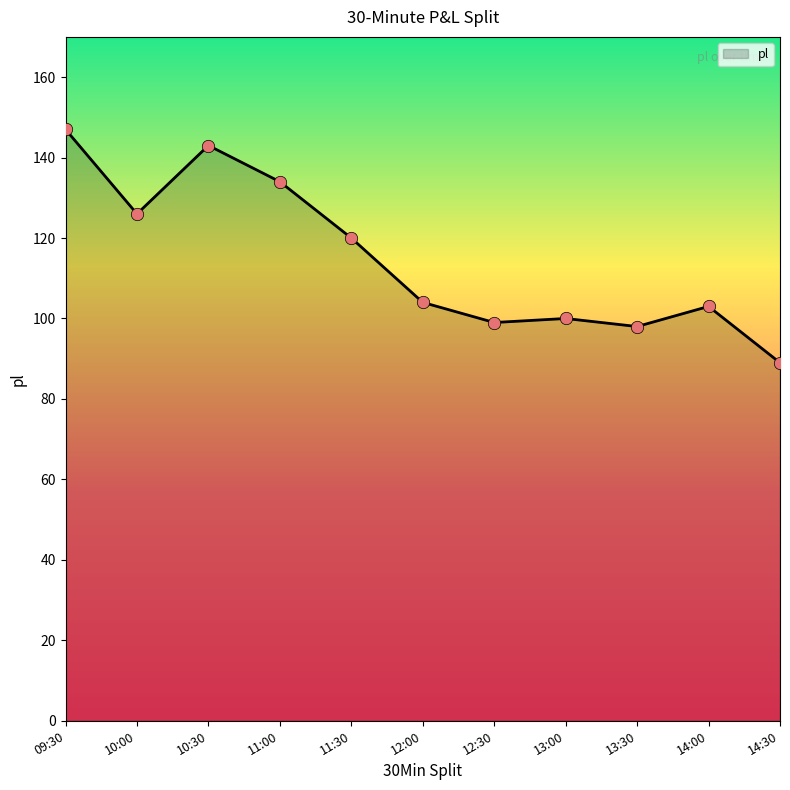

Approximately how many times larger is the value at 13:00 compared to 12:30?

1.0